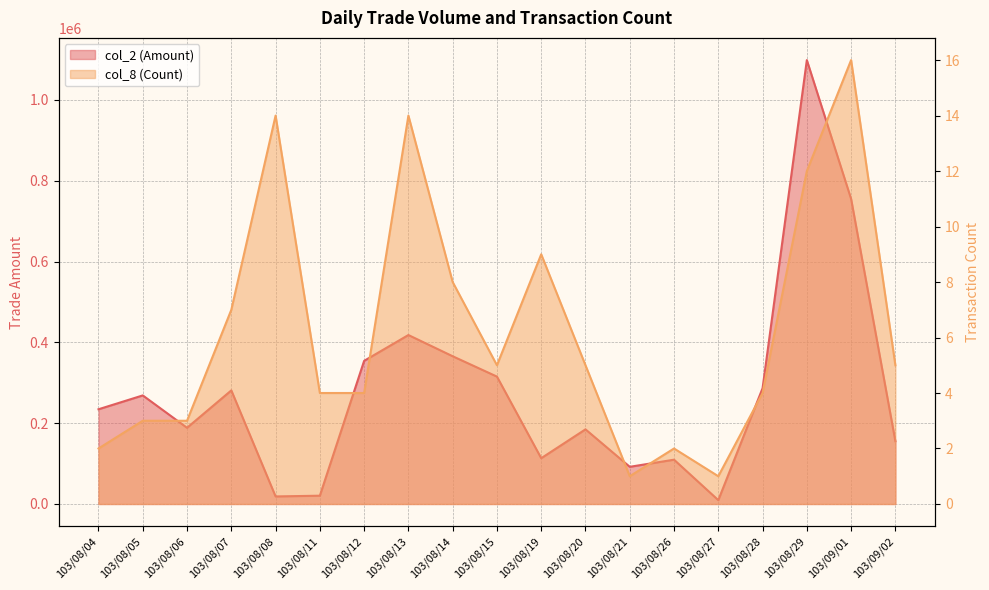

What is the spread (max minus min) of values at 103/08/07?

281153